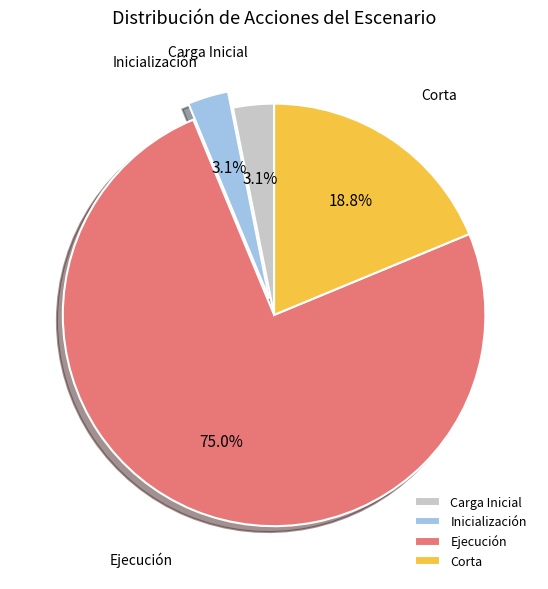

To the nearest percent, what is the average slice percentage?

25%